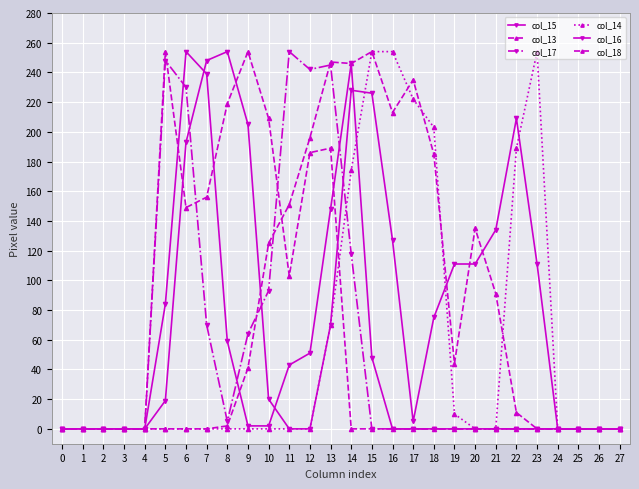

How many categories are shown in the chart?

28